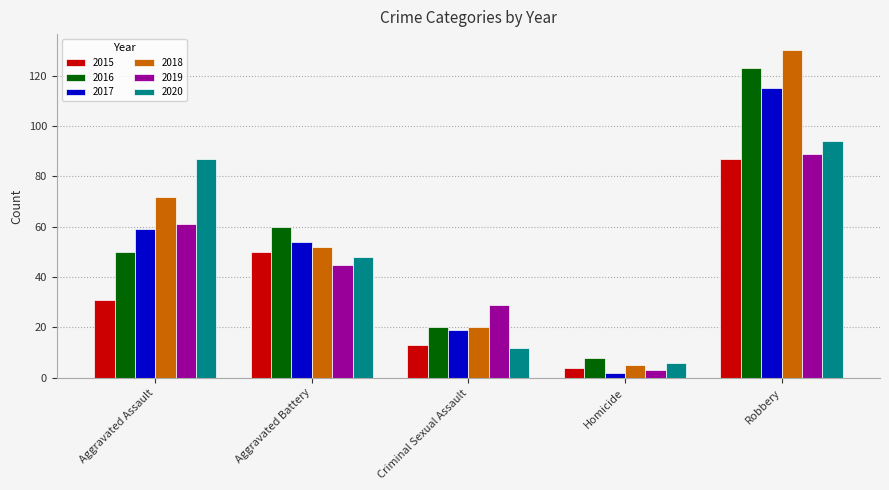

What is the total value across all series at Aggravated Assault?

360